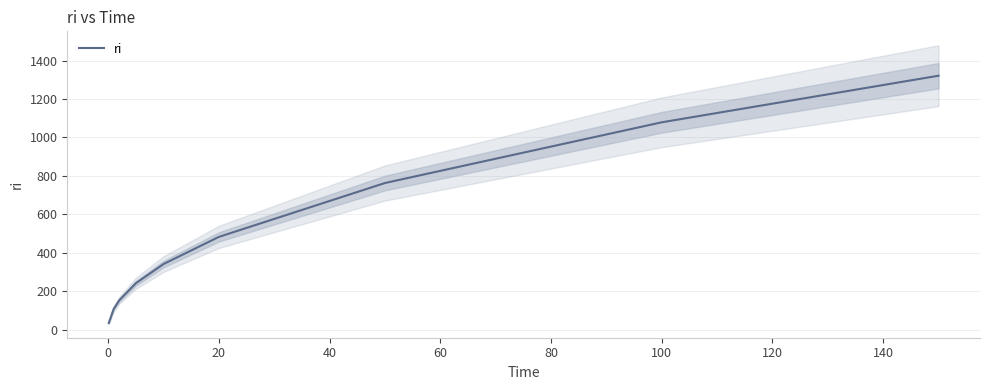

Is it true that ri equals 327.4 at 100?

False